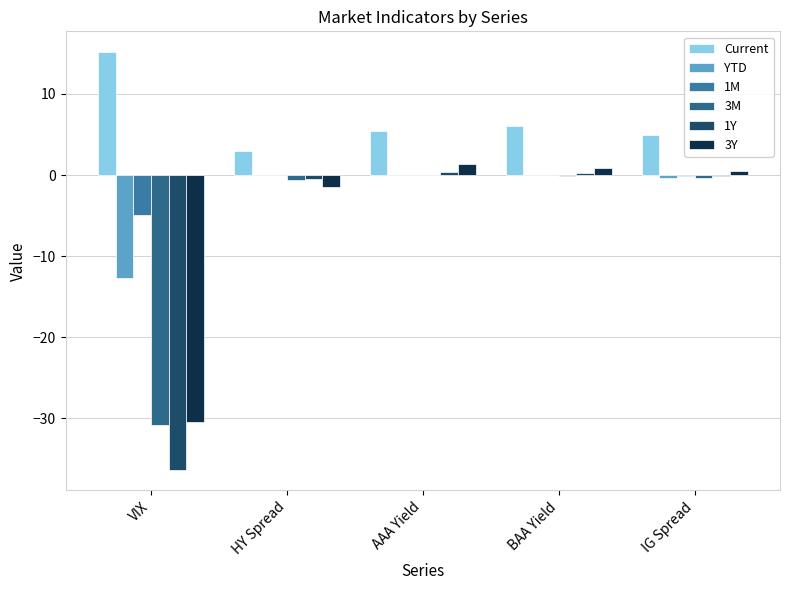

How many series are shown in this chart?

6